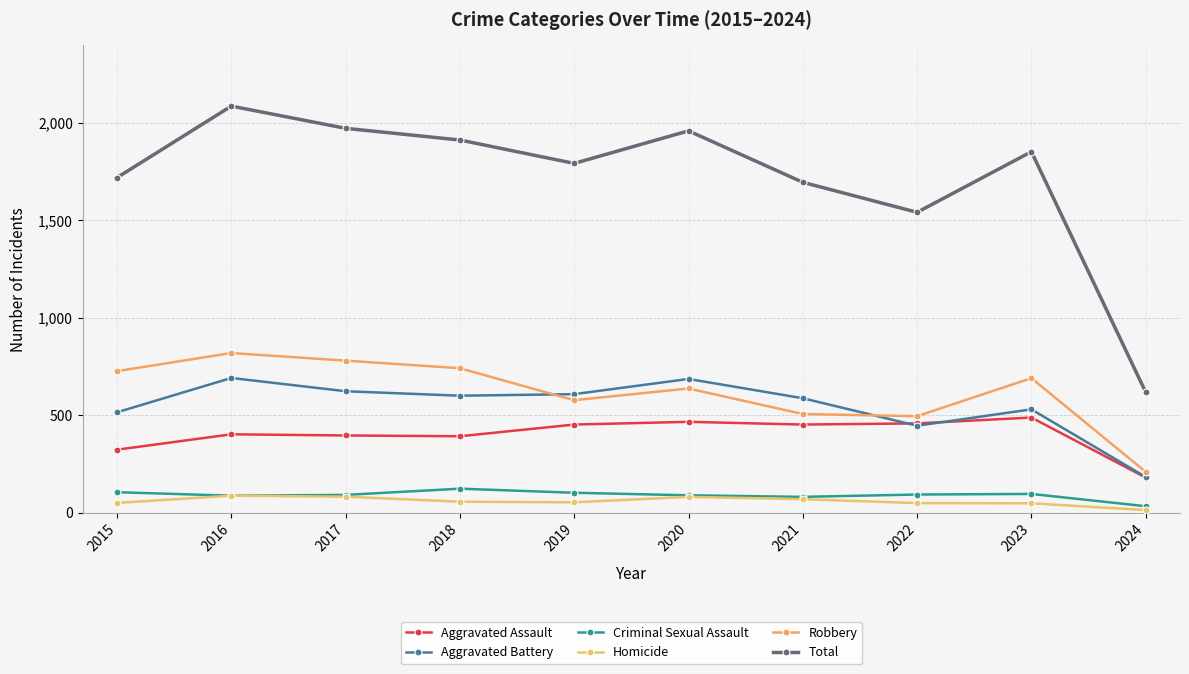

The Aggravated Battery series shows 600 at 2018. True or false?

True